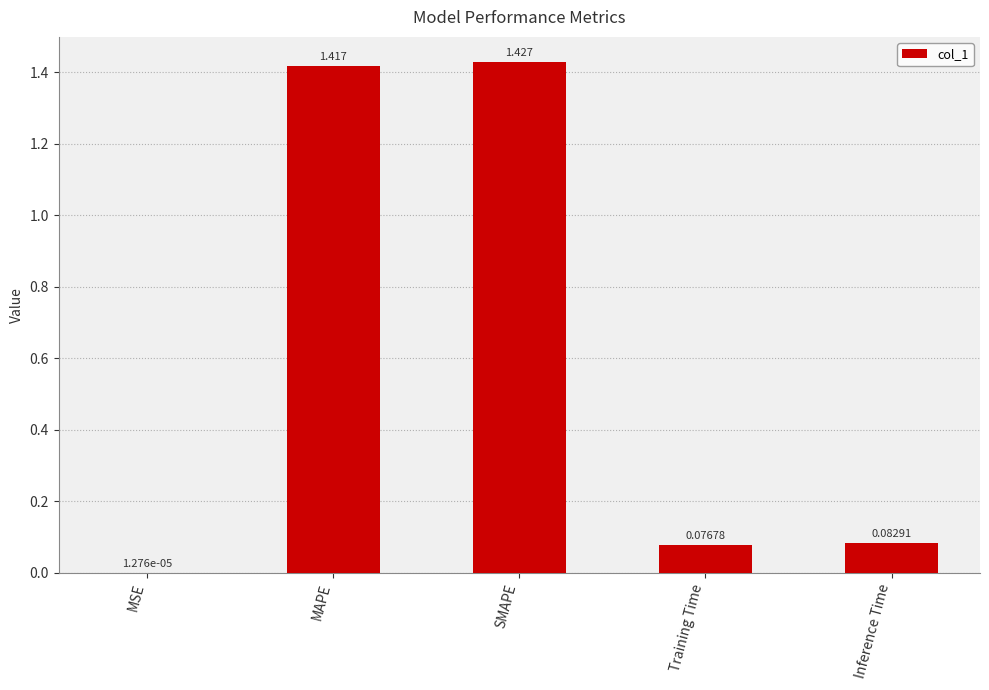

What is the average value?

0.6